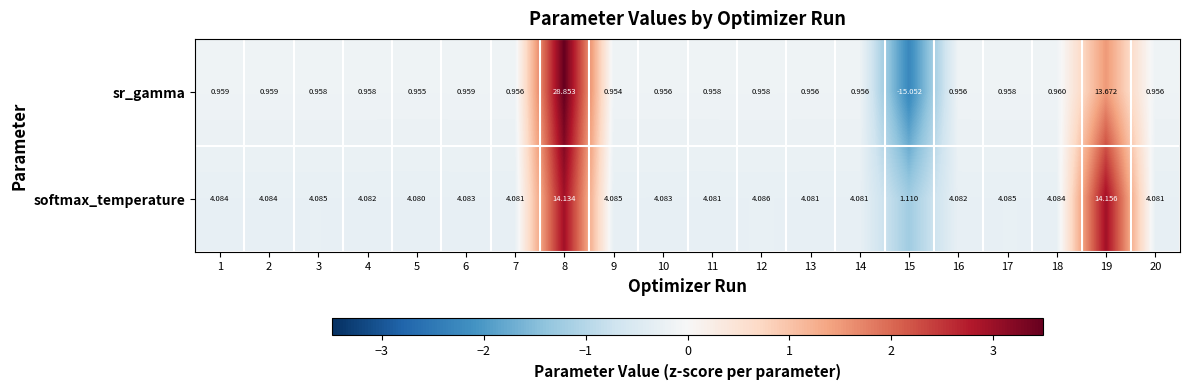

Count the number of data series in this chart.

2